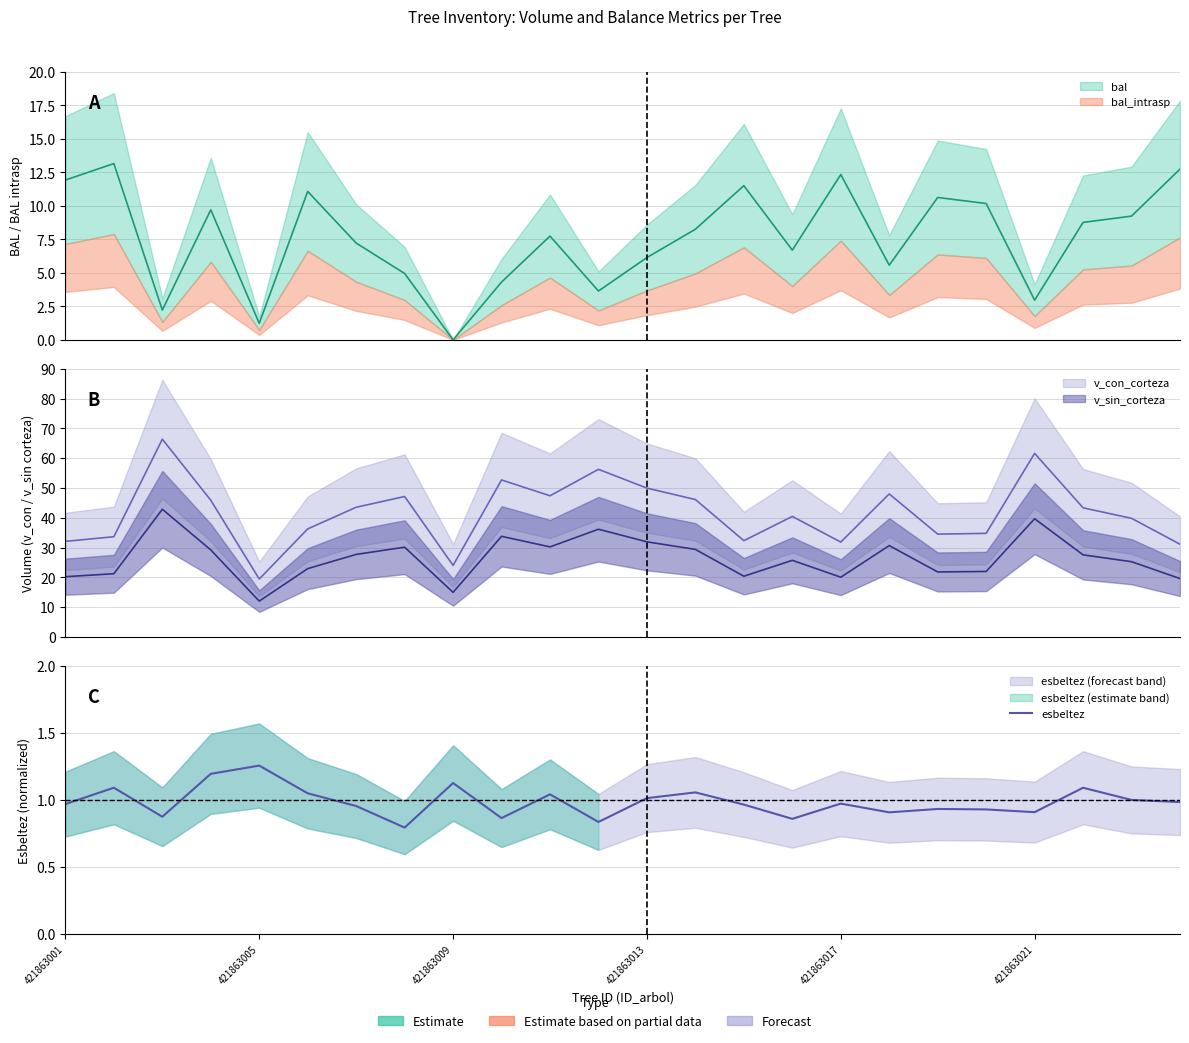

What is the change in value from 6 to 12?

+0.1